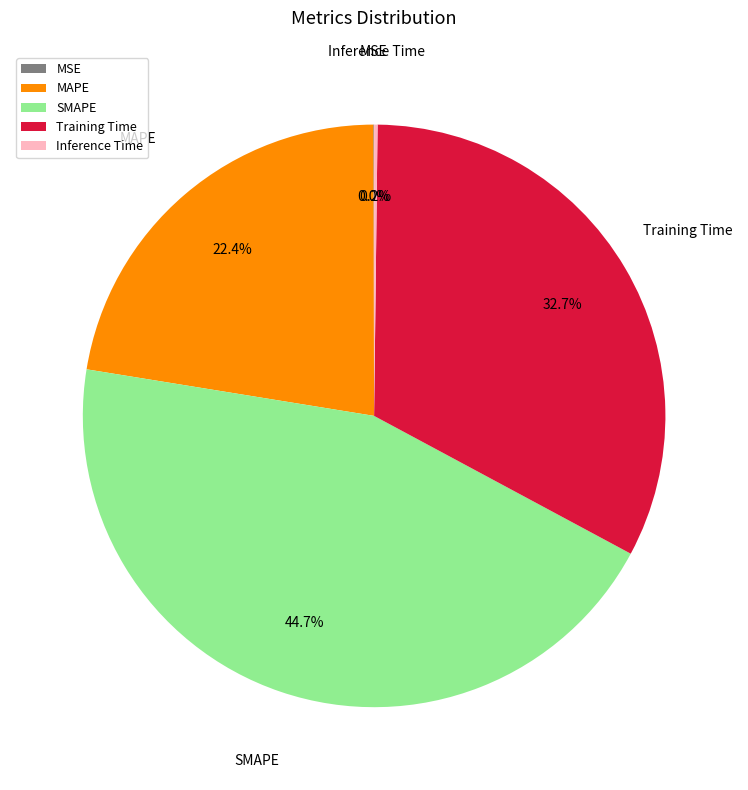

What percentage is NOT represented by MAPE?

77.6%